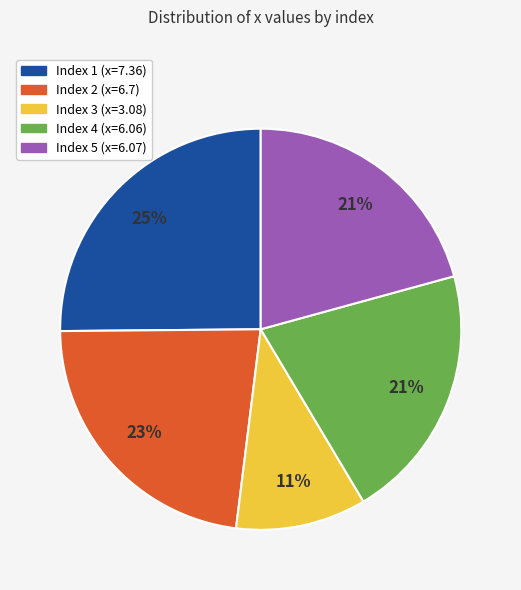

Is there a majority slice in this chart?

No